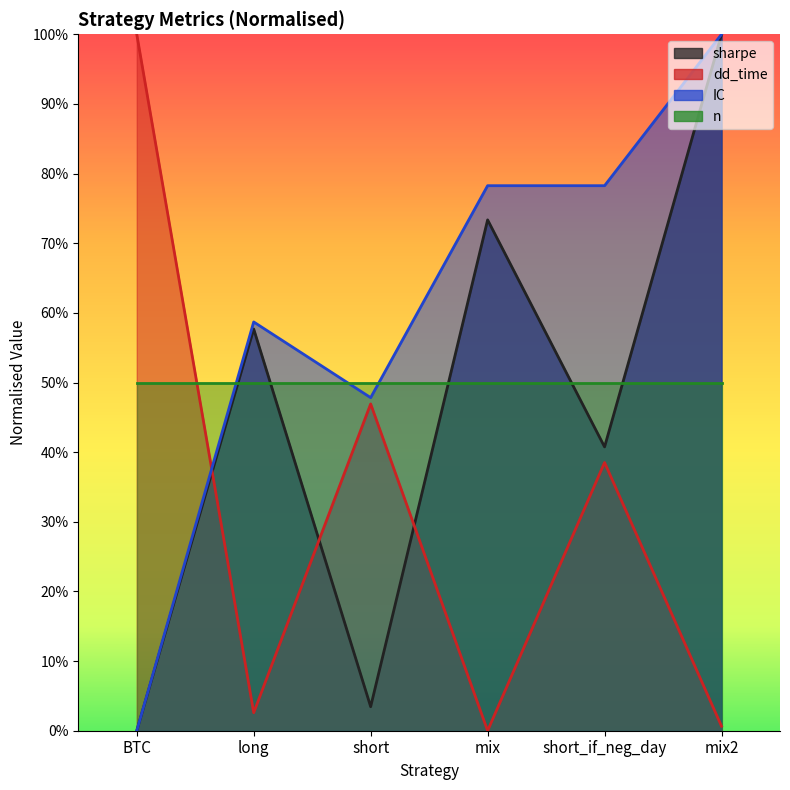

Which series has the largest total across all categories?

IC